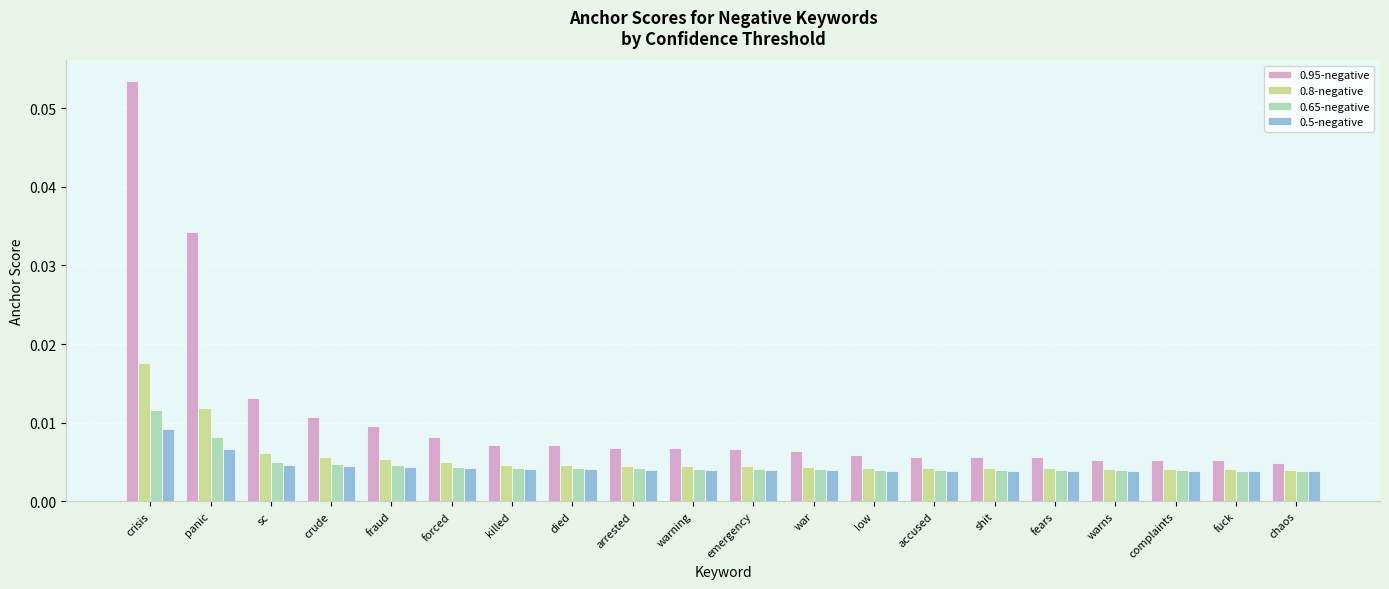

At which label does 0.95-negative reach its peak?

crisis